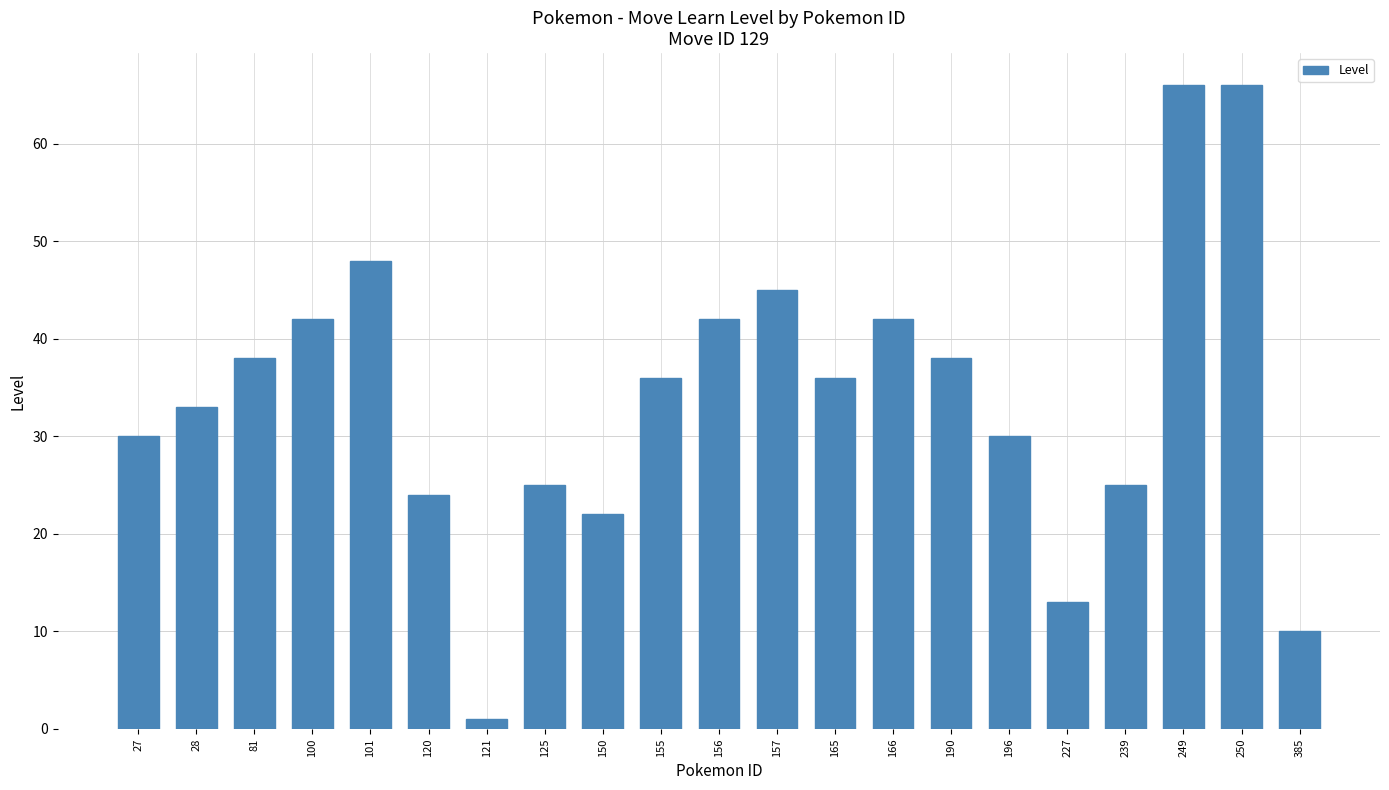

Are the bars horizontal?

No